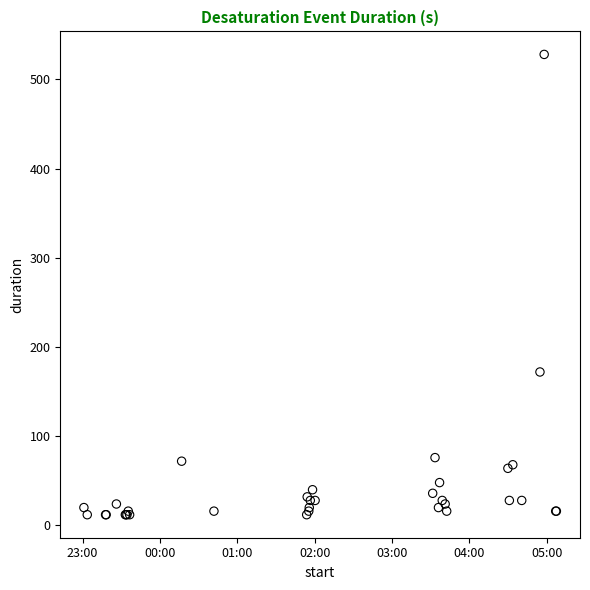

What Y value in the scatter plot is closest to 270?

172